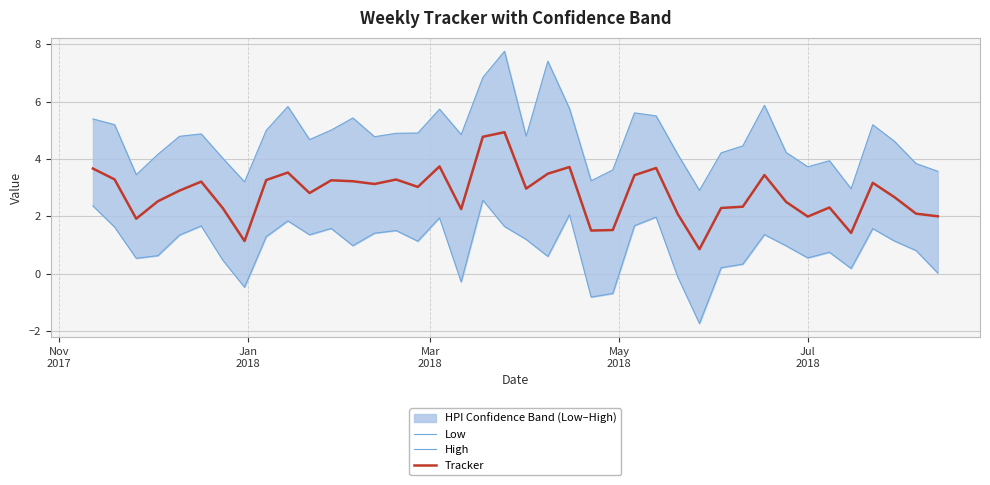

What is the lowest value of the Tracker series?

0.9